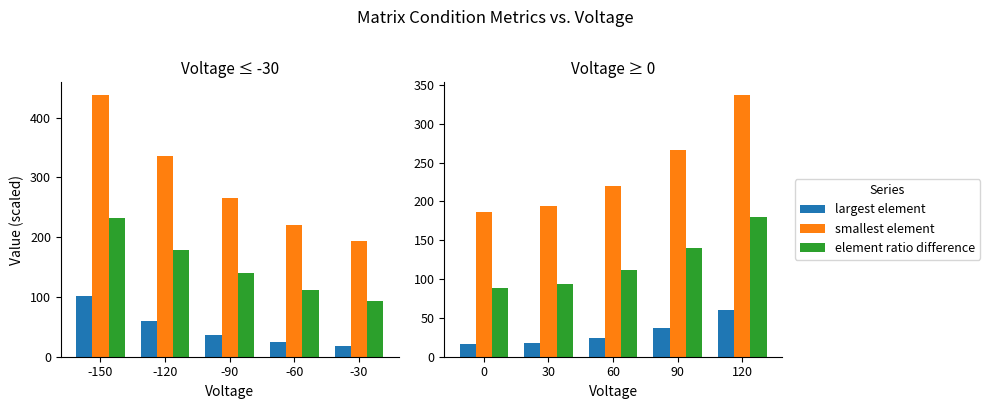

What is the difference between the second highest and minimum values in the element ratio difference series?

51.5